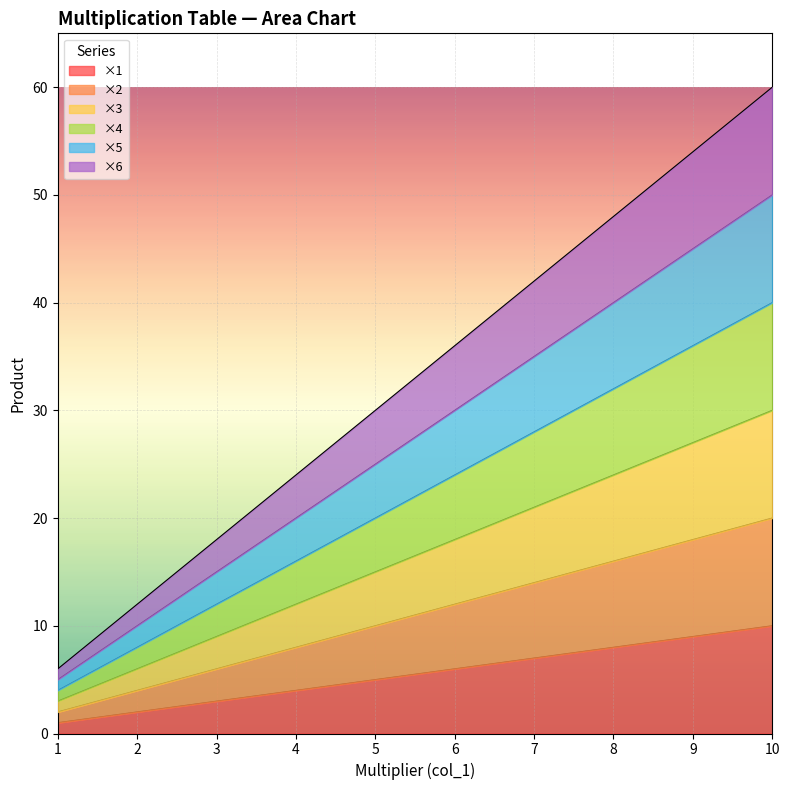

True or false: ×5 and ×2 intersect in this chart.

False